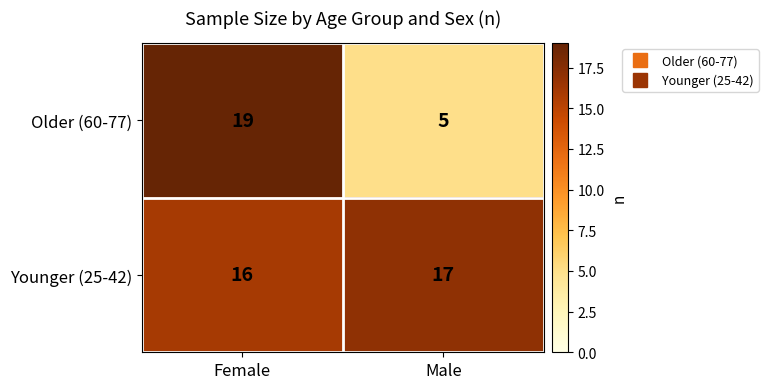

What is the total value across all series at Female?

35